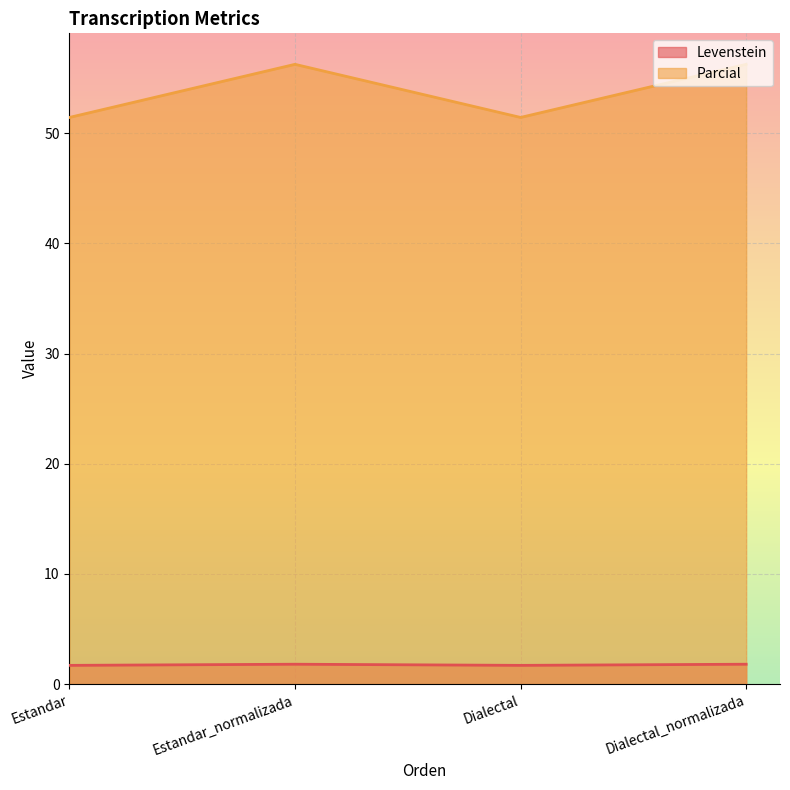

Reading left to right, list all the values displayed in this chart.

Levenstein: Estandar=1.7	Estandar_normalizada=1.8	Dialectal=1.7	Dialectal_normalizada=1.8
Parcial: Estandar=51.4	Estandar_normalizada=56.2	Dialectal=51.4	Dialectal_normalizada=56.2